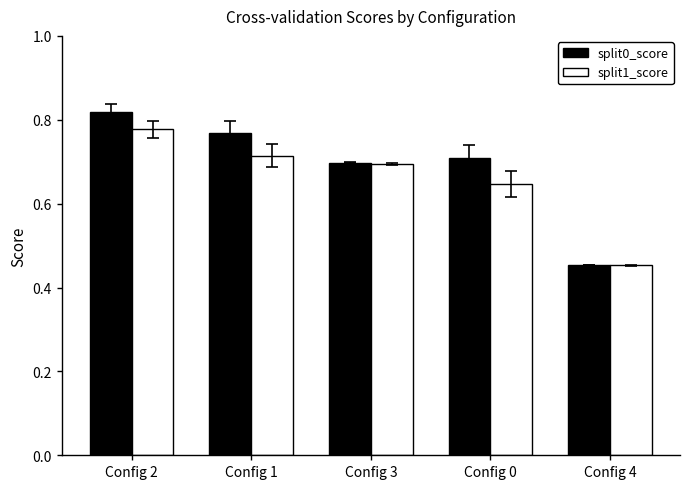

Rank the series by their maximum value, from lowest to highest.

split1_score, split0_score